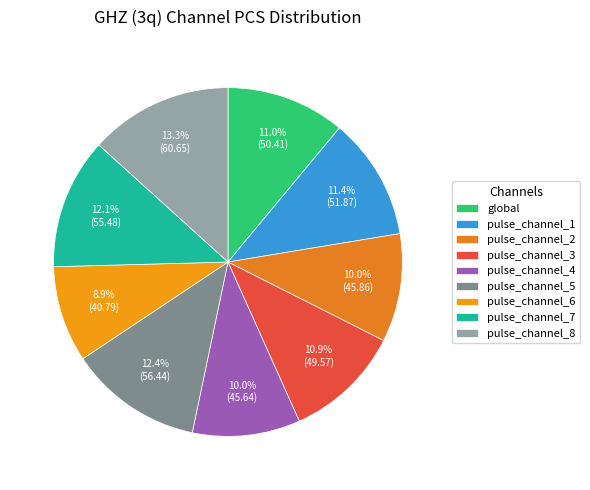

What is the smallest slice in the pie chart?

pulse_channel_6